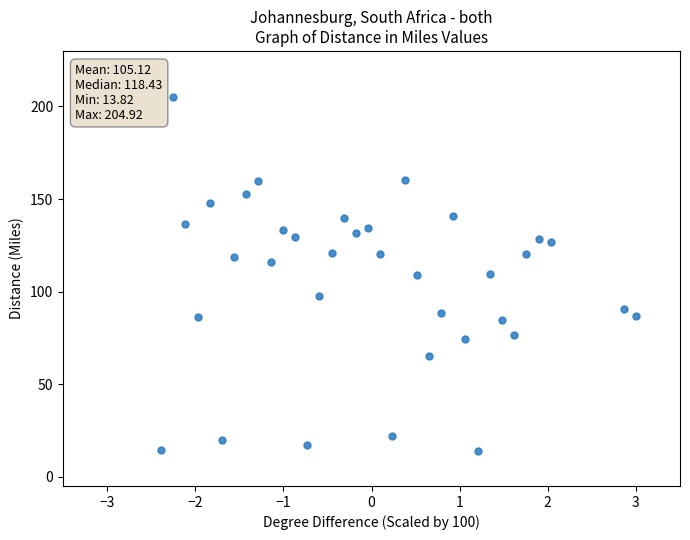

What is the range of X values (max minus min)?

5.4